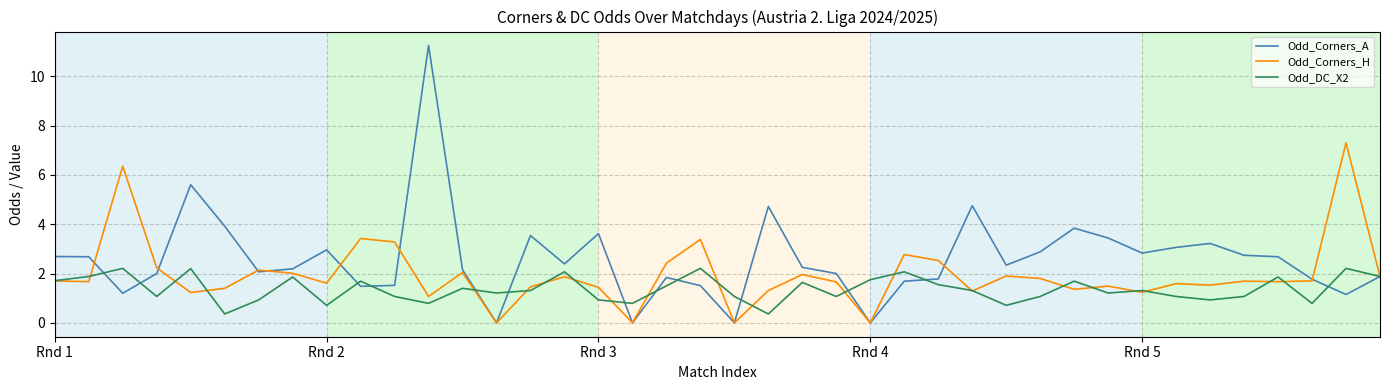

How many interior local valleys does the Odd_DC_X2 series have?

12